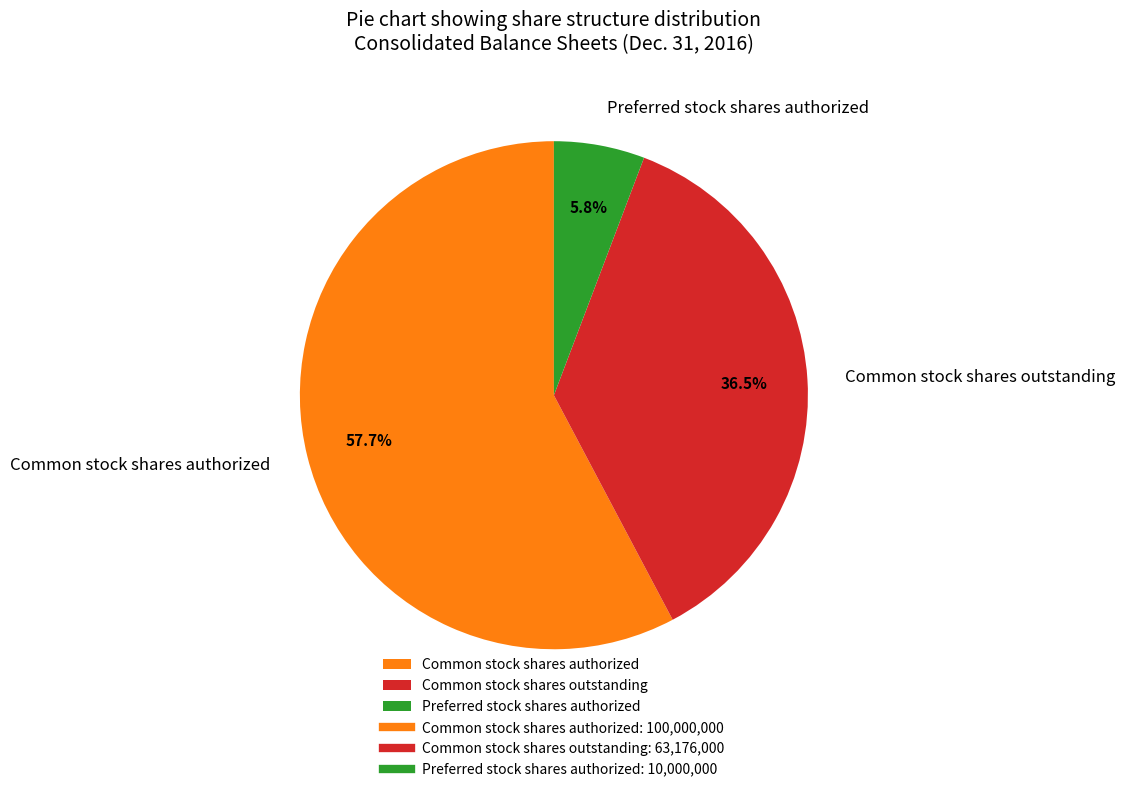

To the nearest percent, what is the combined percentage of Common stock shares authorized and Common stock shares outstanding?

94%